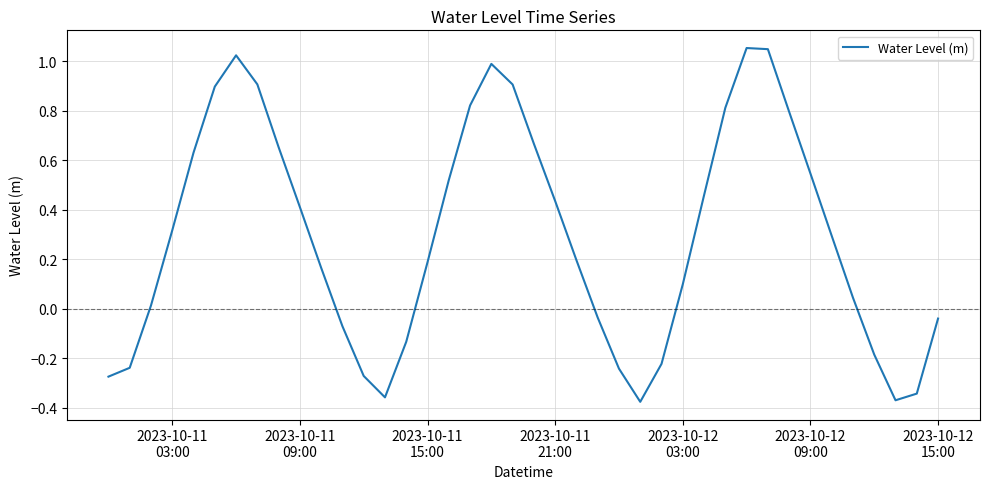

What is the difference between the maximum and minimum values?

1.4